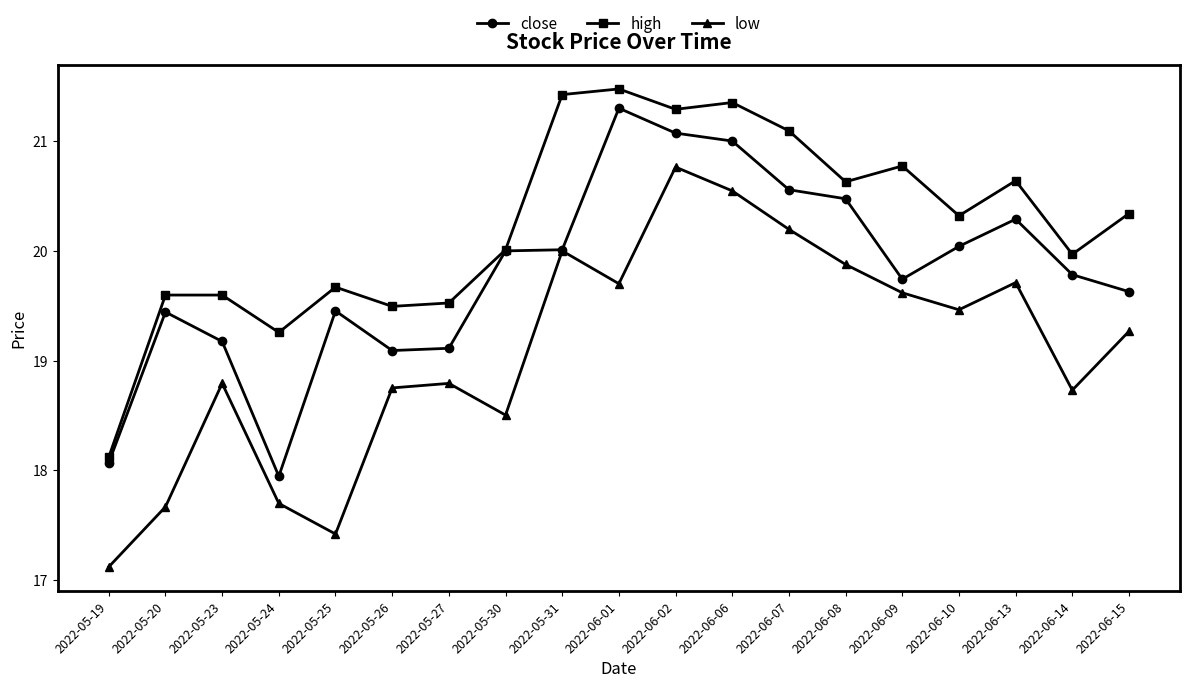

What is the approximate value of close at 2022-06-01?

21.3